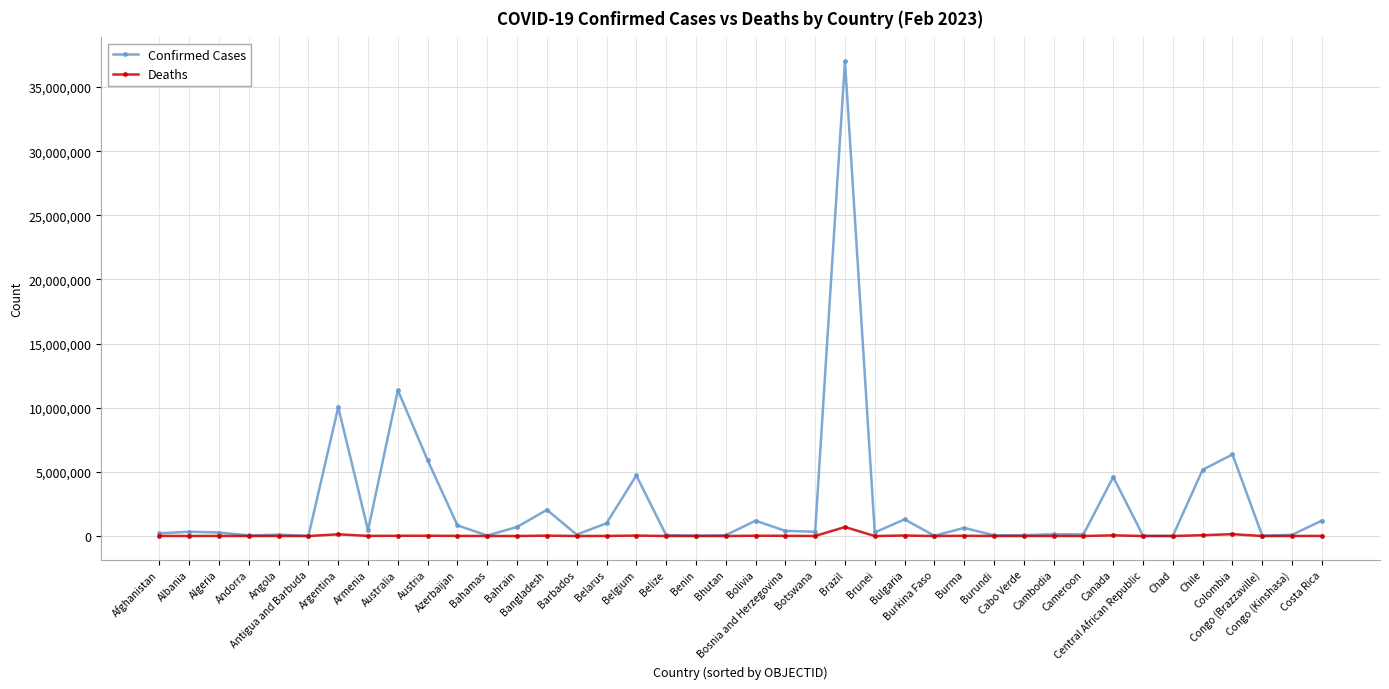

List the series in order of their overall mean, lowest first.

Deaths, Confirmed Cases